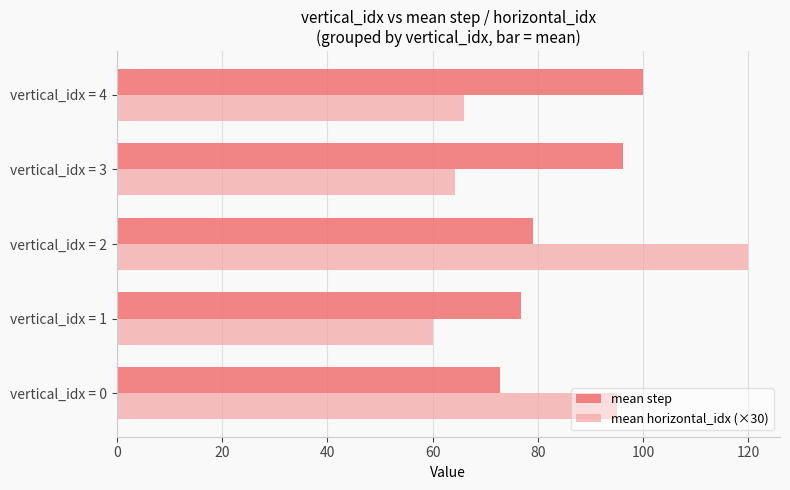

Rank the series by their maximum value, from lowest to highest.

mean step, mean horizontal_idx (×30)